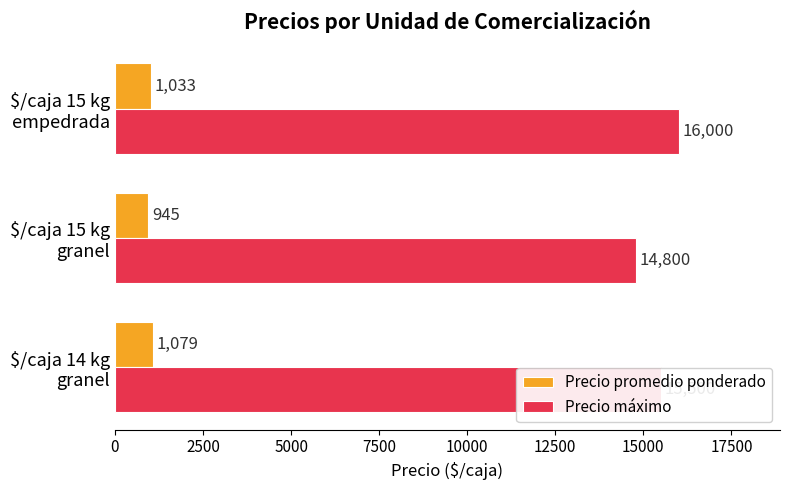

Which series has the largest total across all categories?

Precio máximo